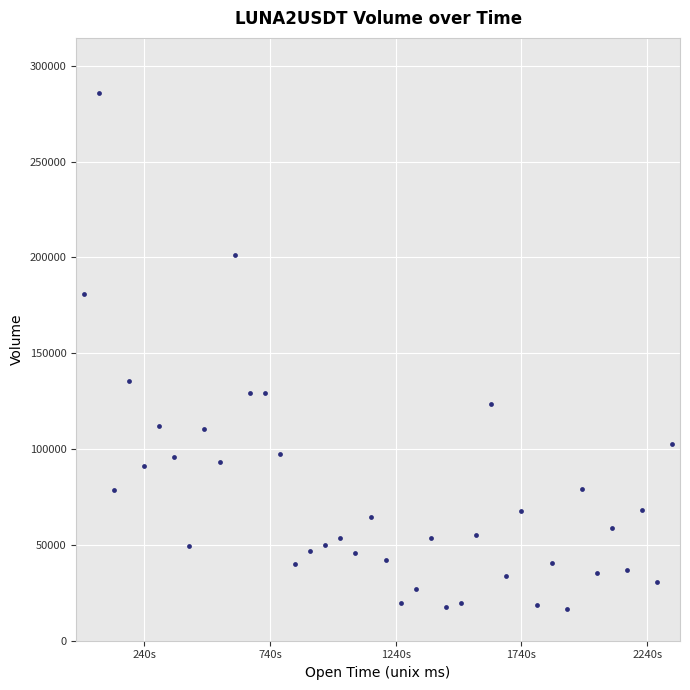

What Y value in the scatter plot is closest to 151351?

135712